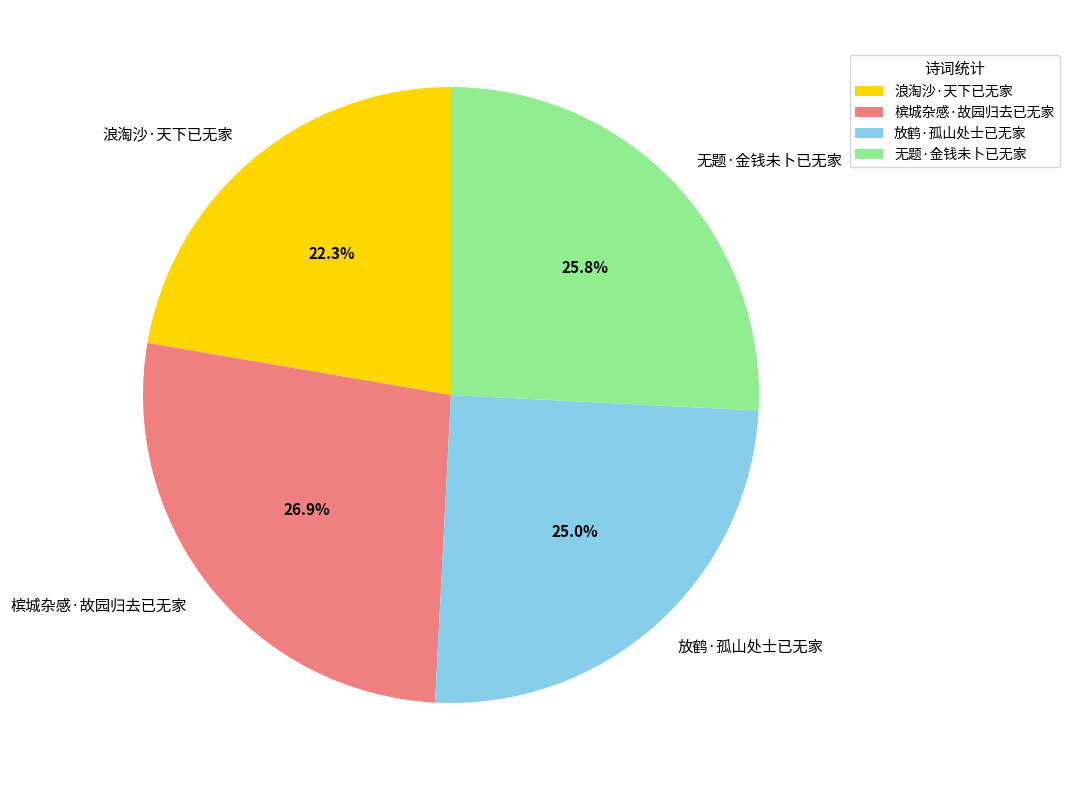

Does 放鹤·孤山处士已无家 account for over 50% of the chart?

No